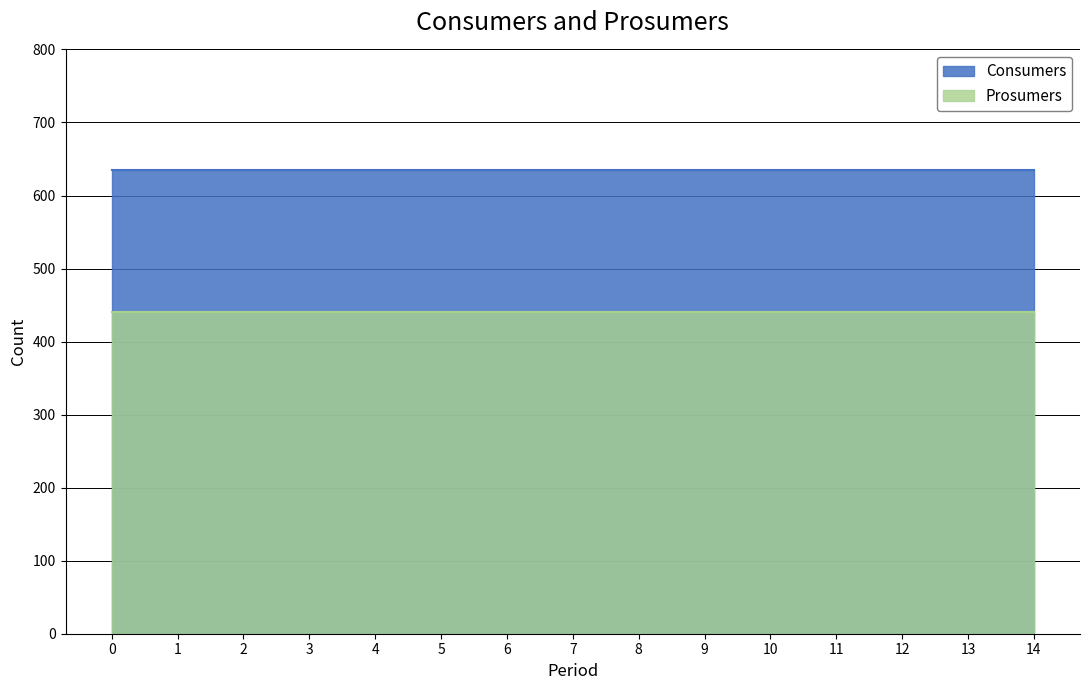

Does the chart have visible grid lines?

Yes